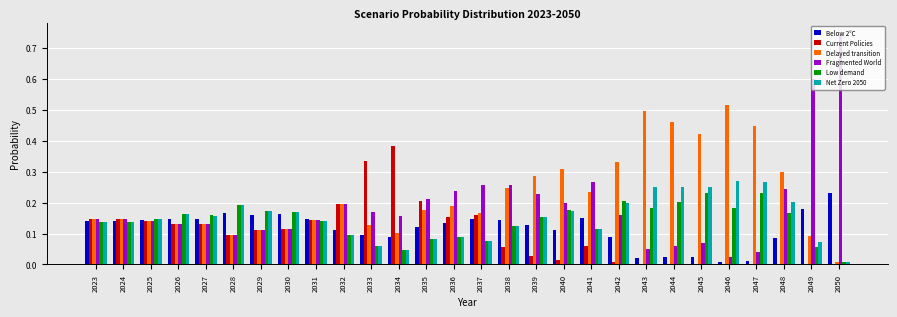

Are the bars grouped side by side (vs. stacked)?

Yes